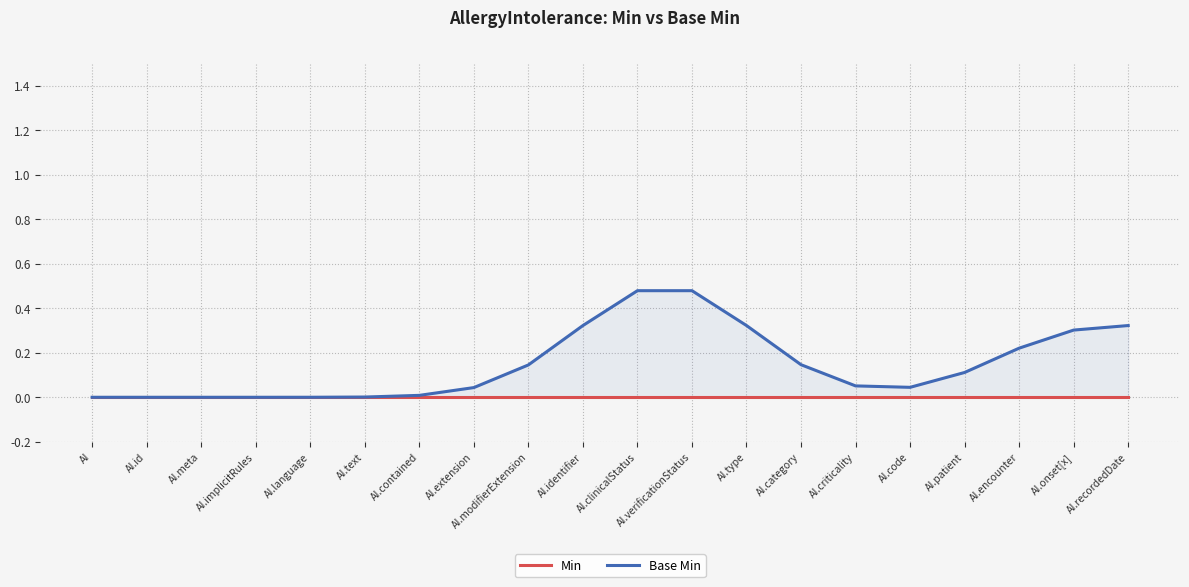

Is the value of Base Min at AI.code greater than the value of Min at AI.meta?

Yes